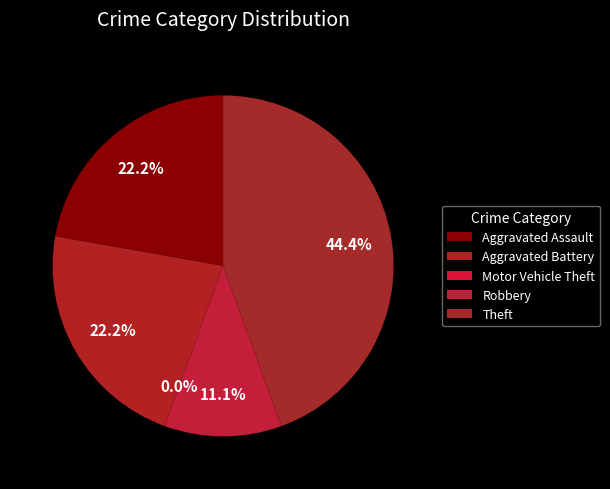

To the nearest percent, what percentage of the pie is Theft?

44%